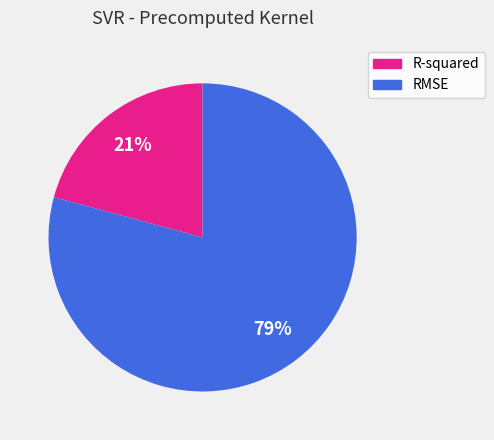

Count the number of slices in the pie.

2